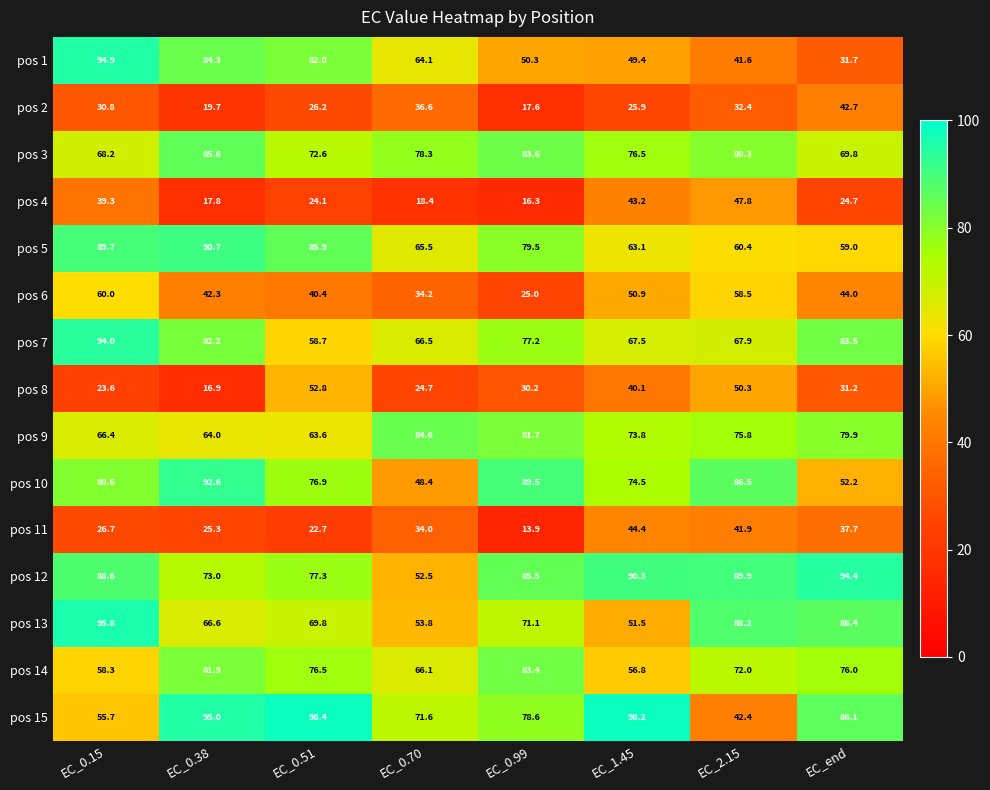

Where is pos 5 nearest to the value 74?

EC_0.99